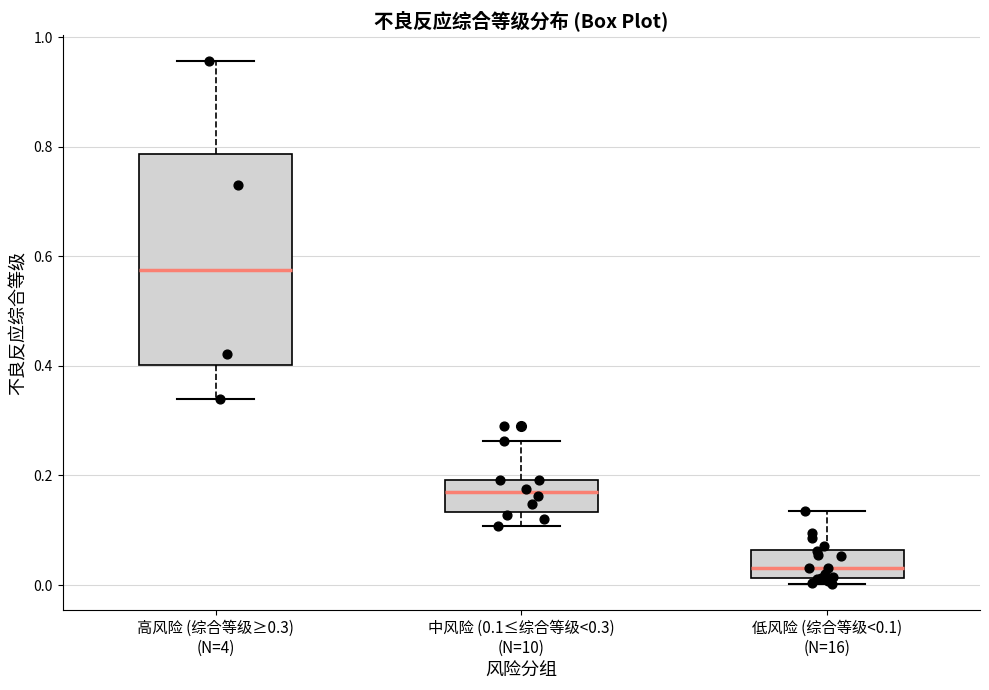

Which box is the tallest, from its lower edge to its upper edge?

高风险 (综合等级≥0.3) (N=4)